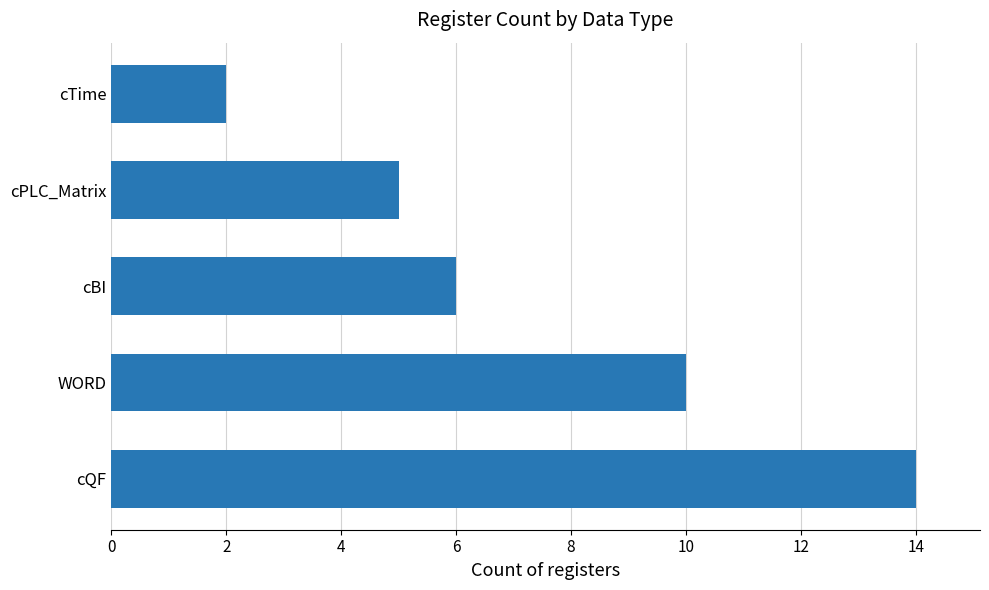

Is it true that the value at WORD is 10?

True